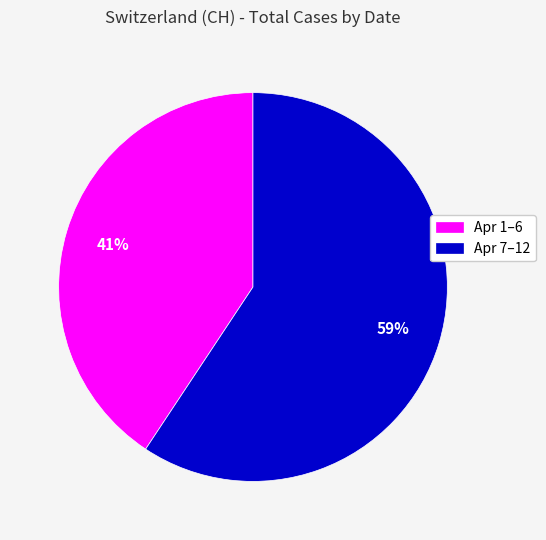

Does Apr 1–6 represent more than half of the total?

No